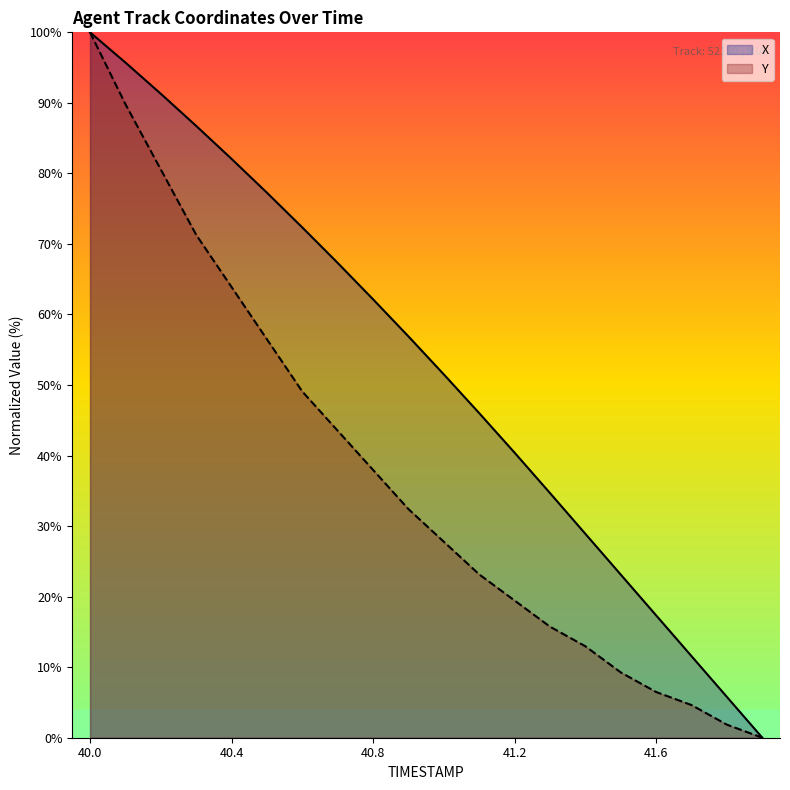

What is the label of the 4th point from the left?

40.3